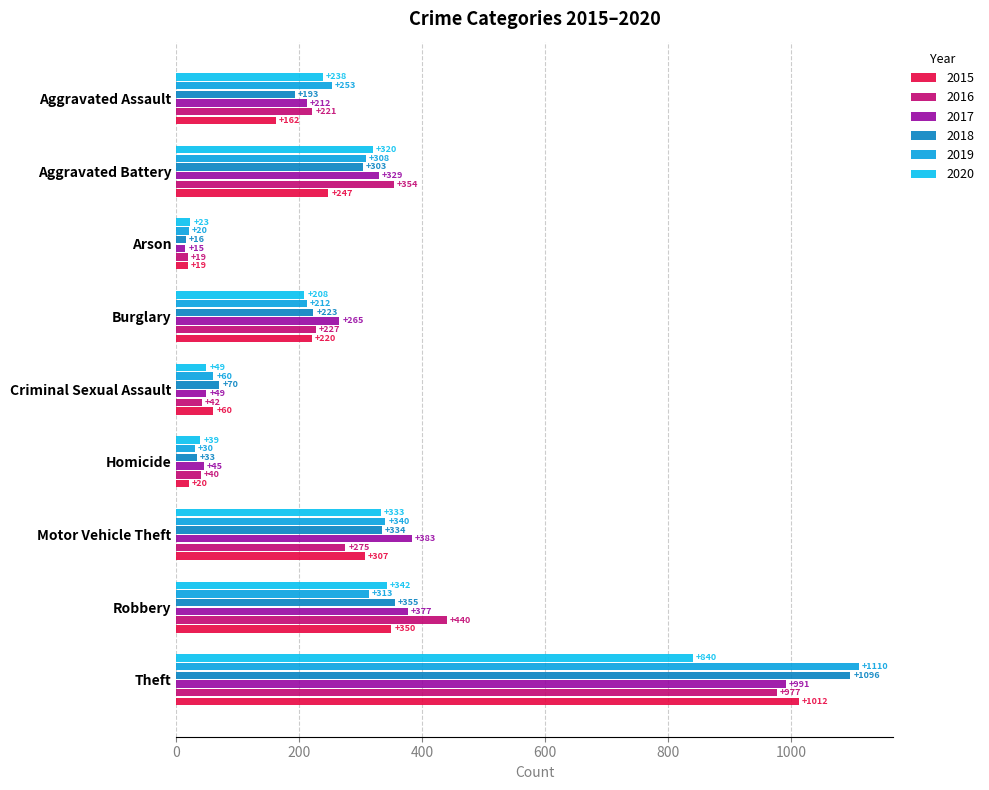

What is the average value of the 2019 series?

294